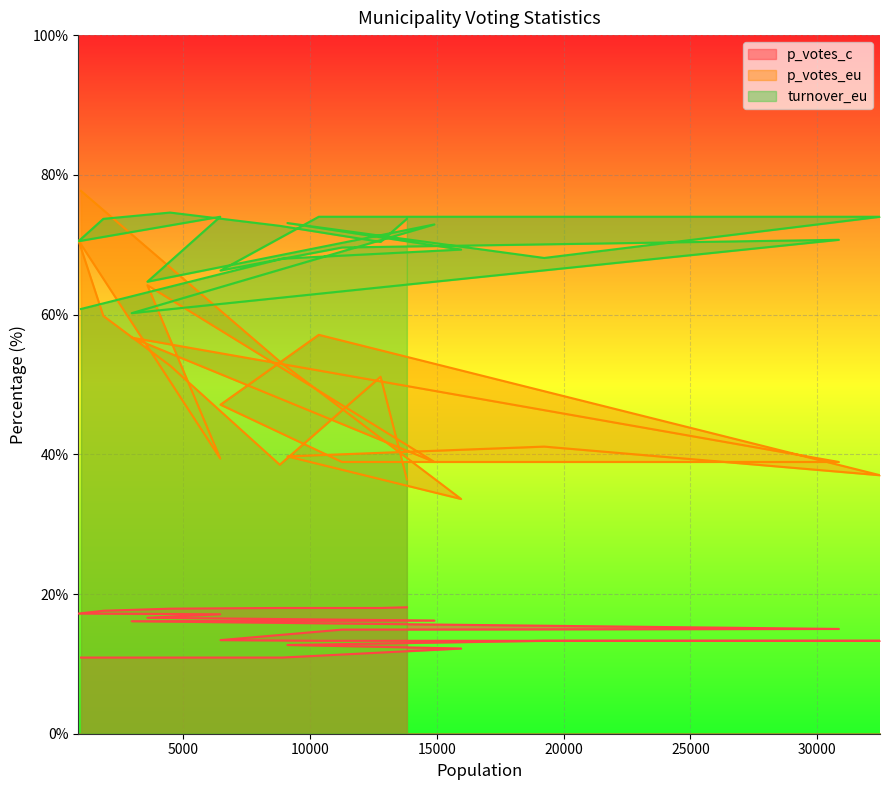

Reading left to right, what are all the values shown in this chart?

p_votes_c: 10.9	10.9	12.2	12.7	13.3	13.3	13.3	13.4	14.9	15.0	16.1	16.2	16.6	17.1	17.2	17.6	17.9	18.0	18.0	18.1
p_votes_eu: 77.7	53.0	33.6	39.7	41.1	37.0	57.1	47.1	38.9	38.9	56.7	38.9	64.2	39.4	70.6	59.8	52.7	38.5	51.1	36.4
turnover_eu: 60.8	68.0	69.3	73.1	68.1	74.0	74.0	66.3	69.6	70.7	60.2	72.9	64.7	74.0	70.5	73.7	74.6	72.7	70.4	73.7